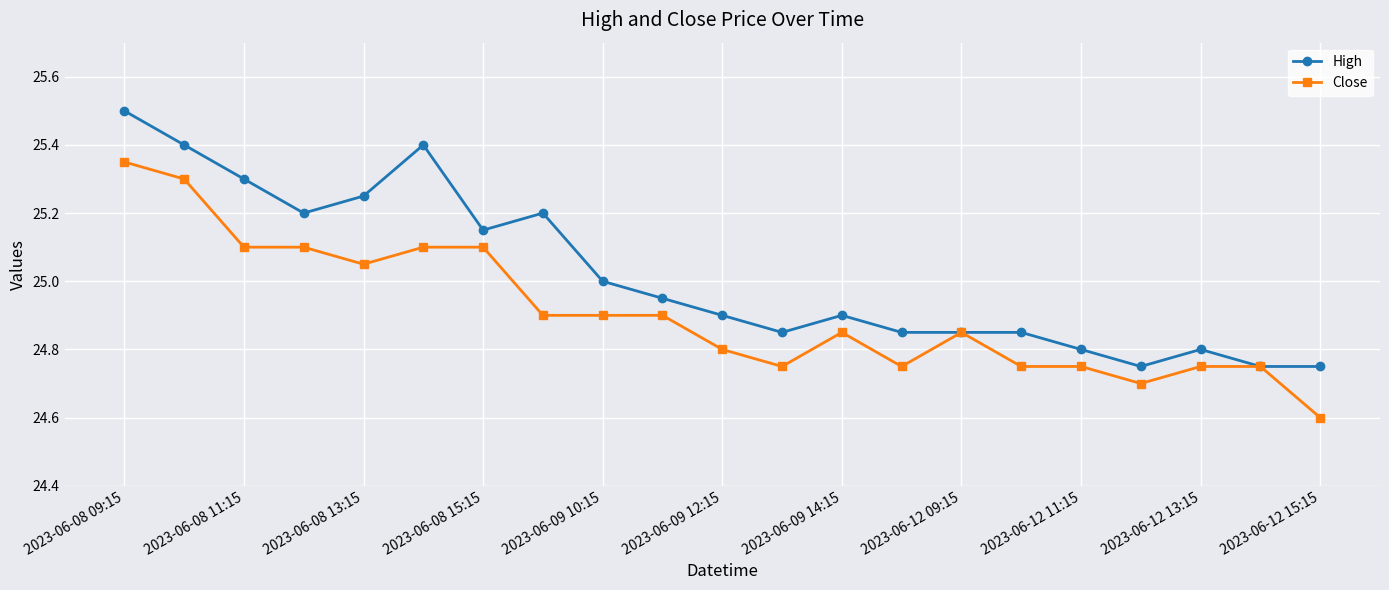

How many distinct data groups are displayed?

2